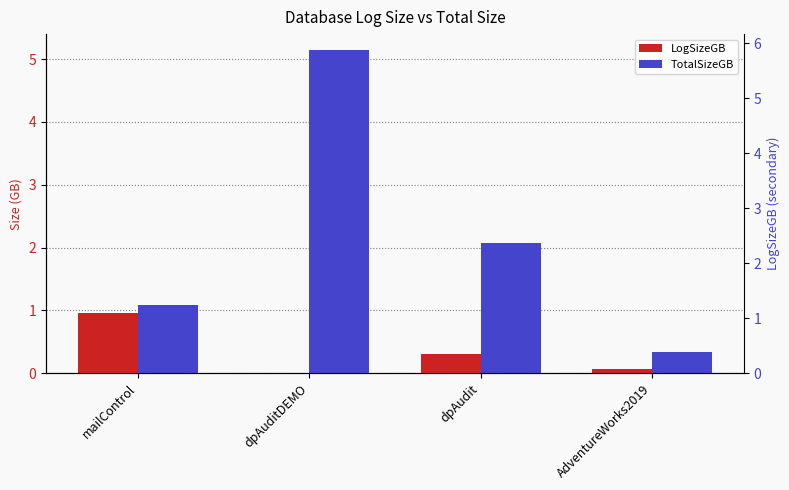

What is the approximate value of LogSizeGB at dpAudit?

0.3